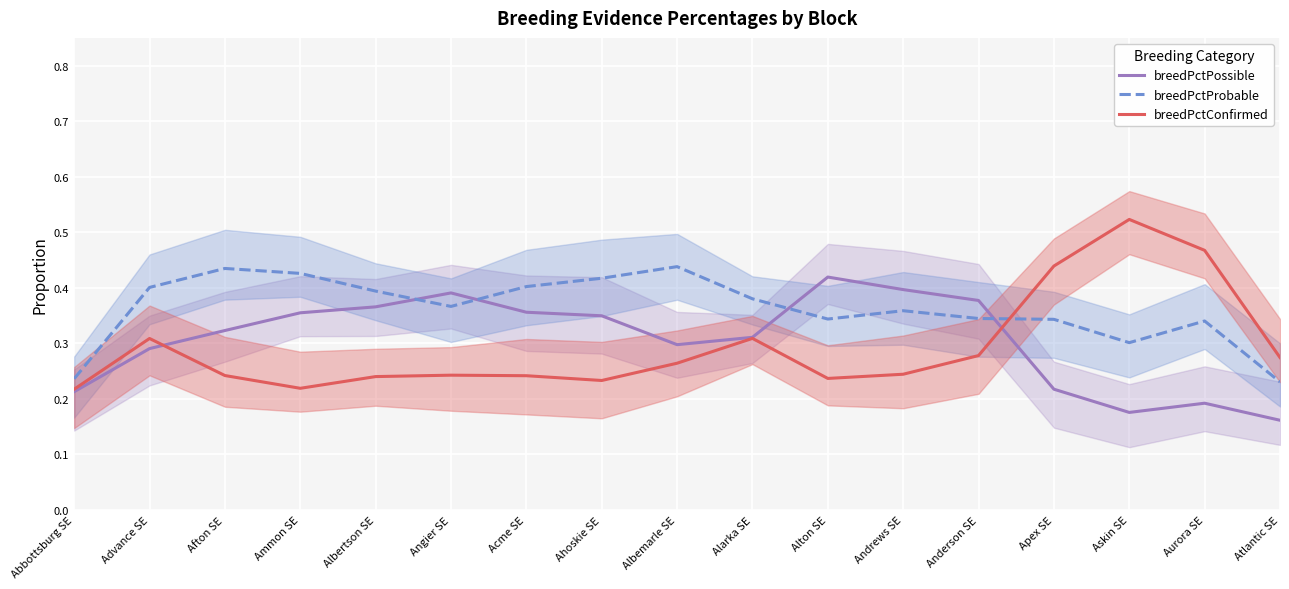

What is the label of the 16th point from the left?

Aurora SE